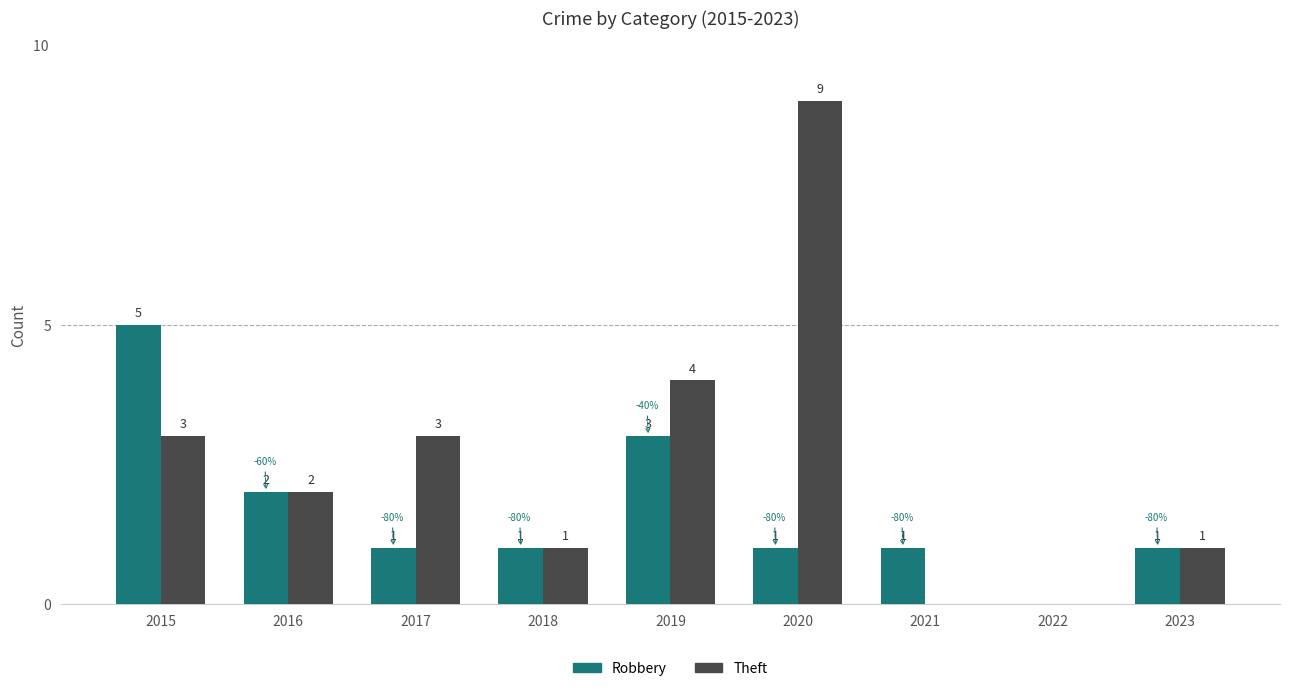

How many values in Theft are above zero?

7